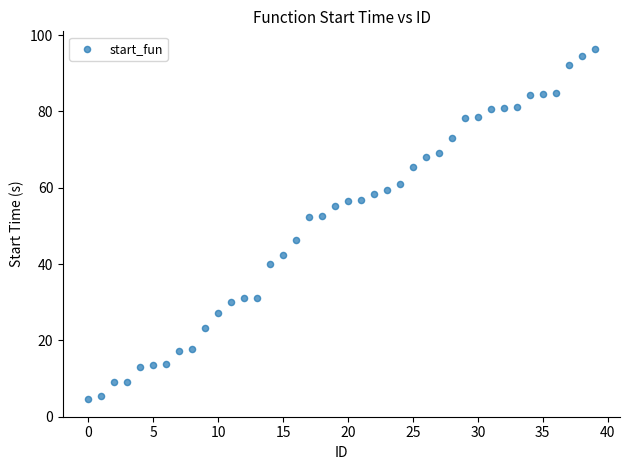

What is the range of X values (max minus min)?

39.0